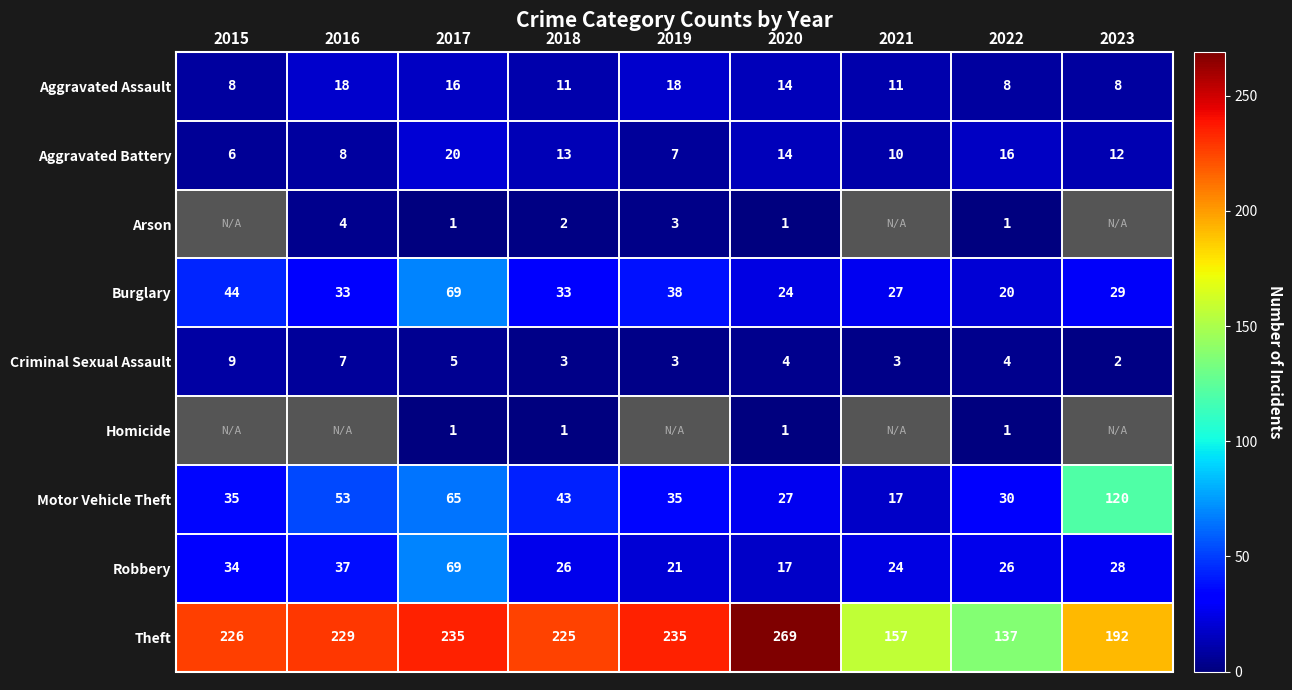

Which label corresponds to the smallest value in the chart?

2017